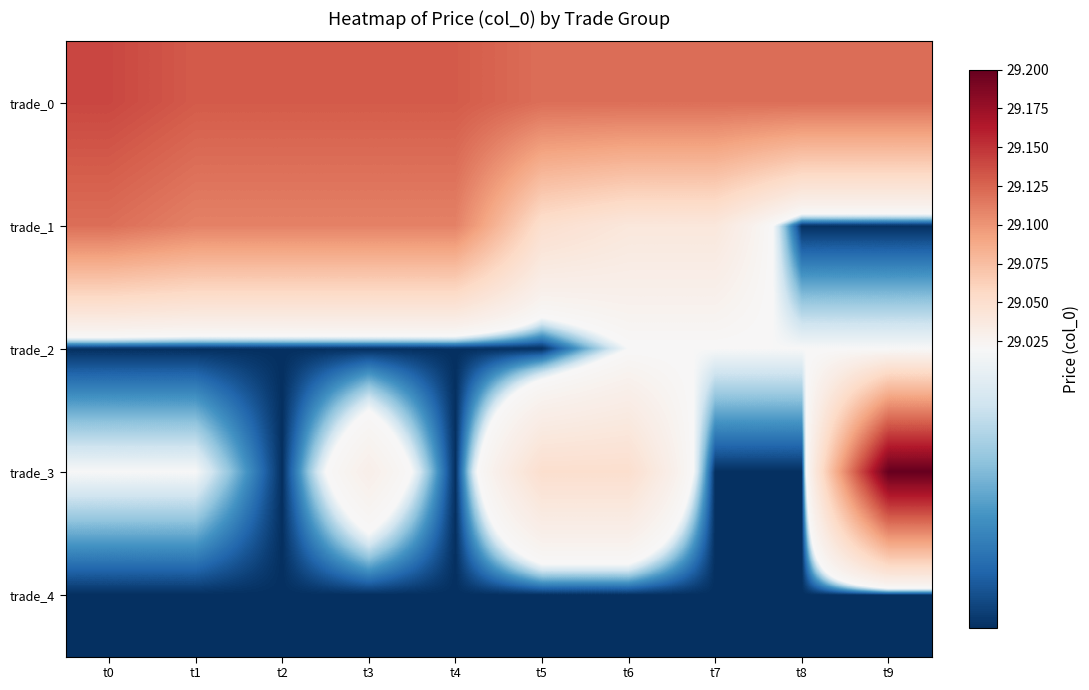

Reading left to right, list all the values displayed in this chart.

trade_0: t0=29.1	t1=29.1	t2=29.1	t3=29.1	t4=29.1	t5=29.1	t6=29.1	t7=29.1	t8=29.1	t9=29.1
trade_1: t0=29.1	t1=29.1	t2=29.1	t3=29.1	t4=29.1	t5=29.1	t6=29.0	t7=29.0	t8=29.0	t9=29.0
trade_2: t0=29.0	t1=29.0	t2=29.0	t3=29.0	t4=29.0	t5=29.0	t6=29.0	t7=29.0	t8=29.0	t9=29.0
trade_3: t0=29.0	t1=29.0	t2=29.0	t3=29.0	t4=29.0	t5=29.1	t6=29.1	t7=29.0	t8=29.0	t9=29.2
trade_4: t0=29.0	t1=29.0	t2=29.0	t3=29.0	t4=29.0	t5=29.0	t6=29.0	t7=29.0	t8=29.0	t9=29.0